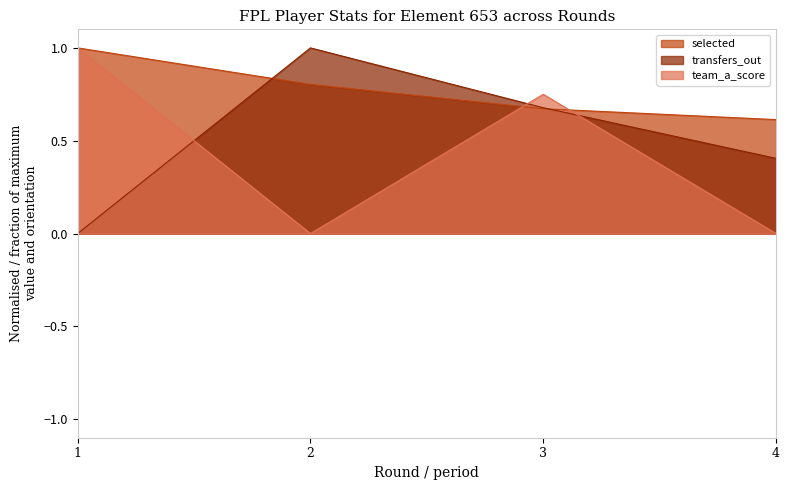

Reading left to right, list all the values displayed in this chart.

selected: 1.0	0.8	0.7	0.6
transfers_out: 0.0	1.0	0.7	0.4
team_a_score: 1.0	0.0	0.8	0.0